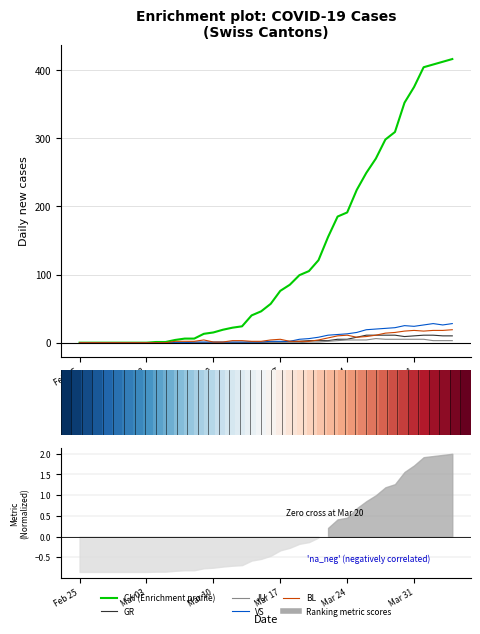

True or false: JU and GR cross at least once.

False